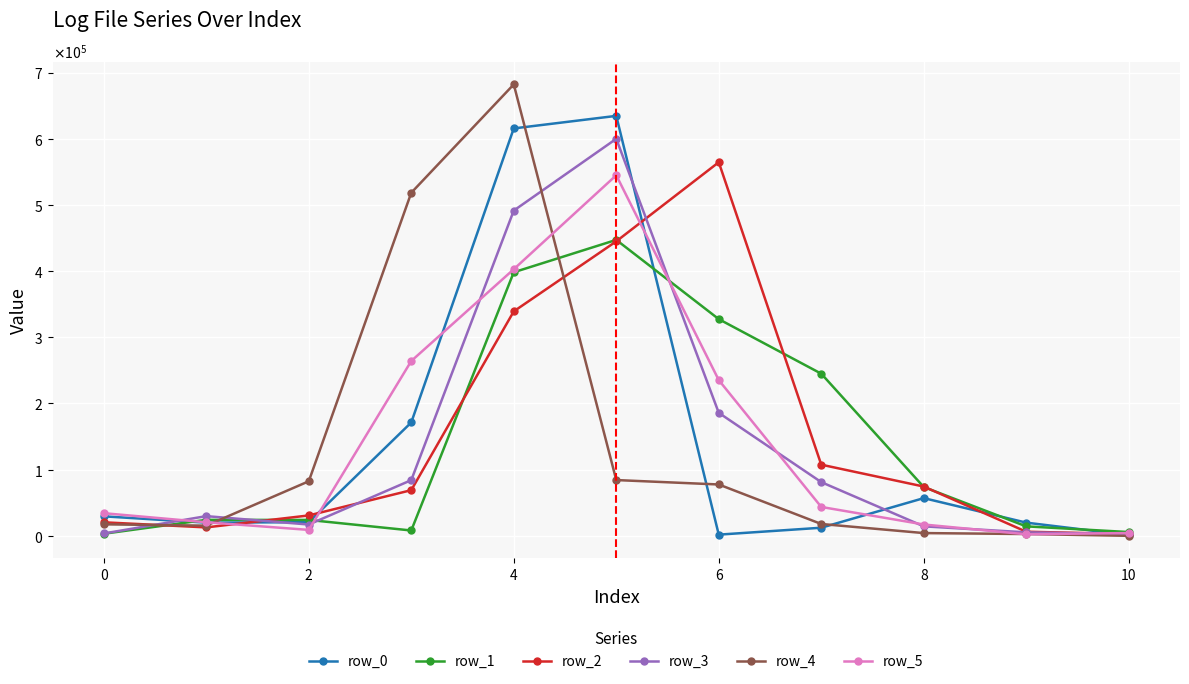

What is the greatest value displayed?

682130